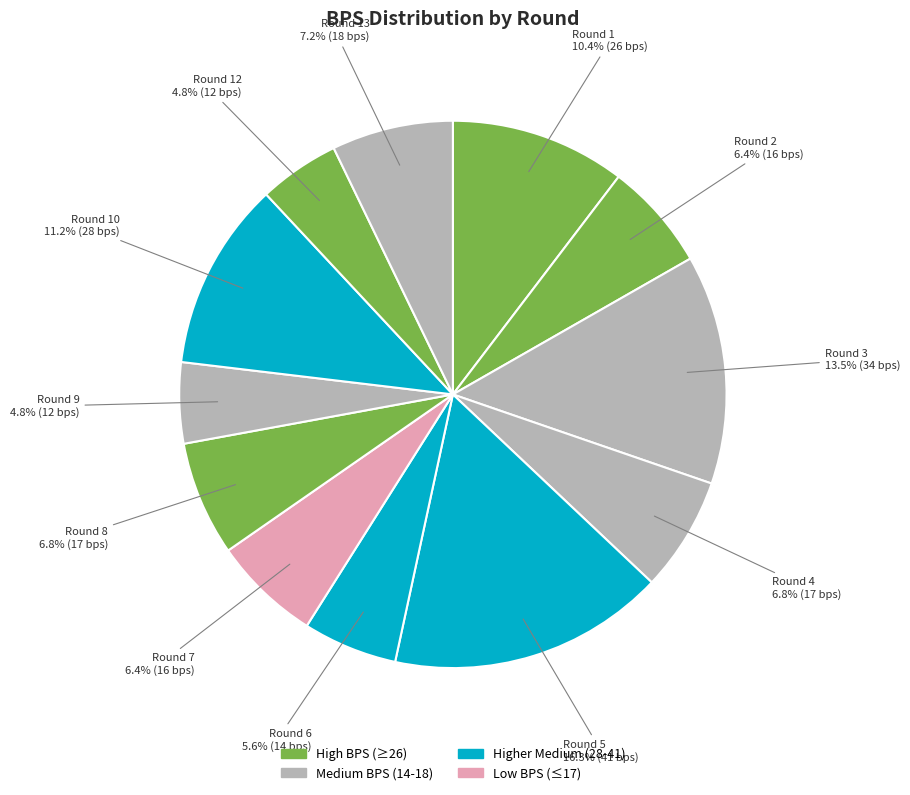

True or false: Round 6 accounts for 1% of the total.

False